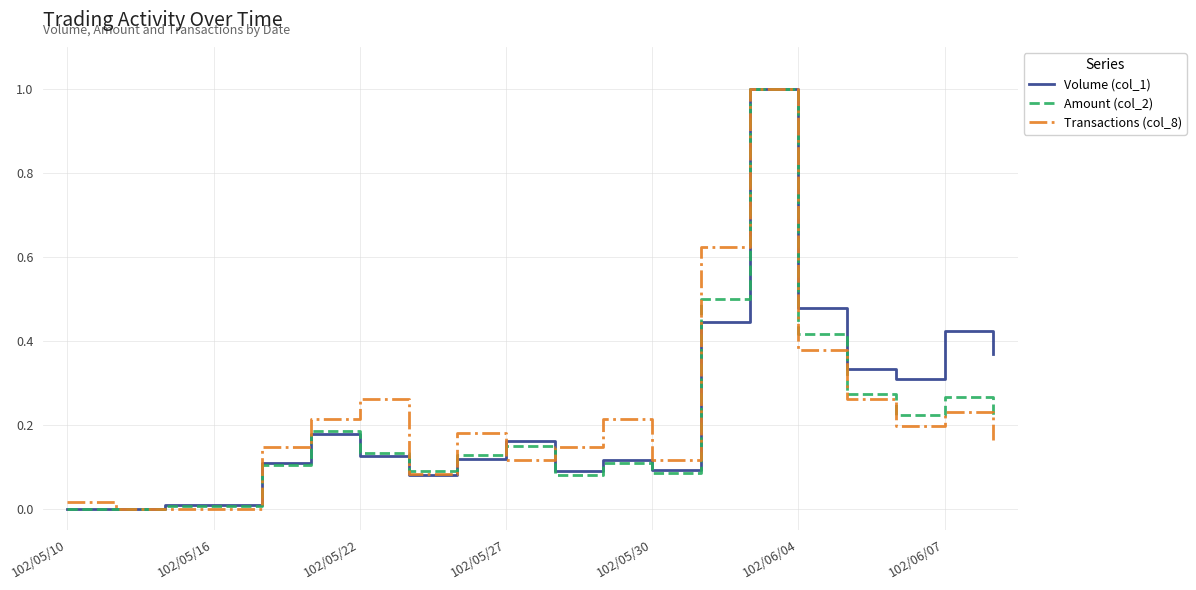

What is the greatest value displayed?

1.0